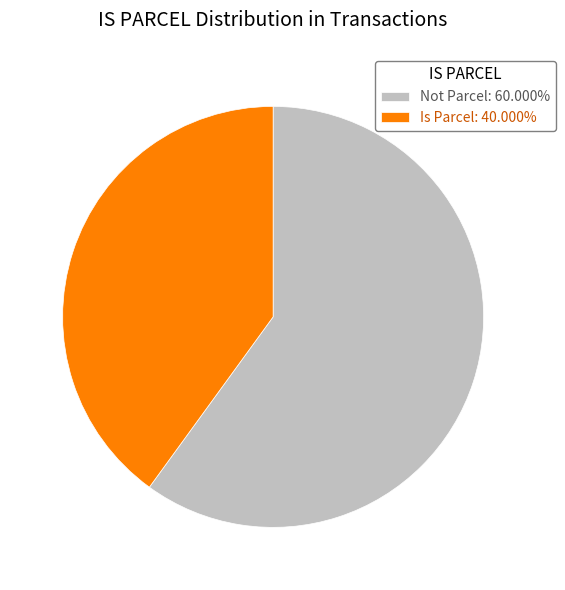

How many segments does this pie chart have?

2